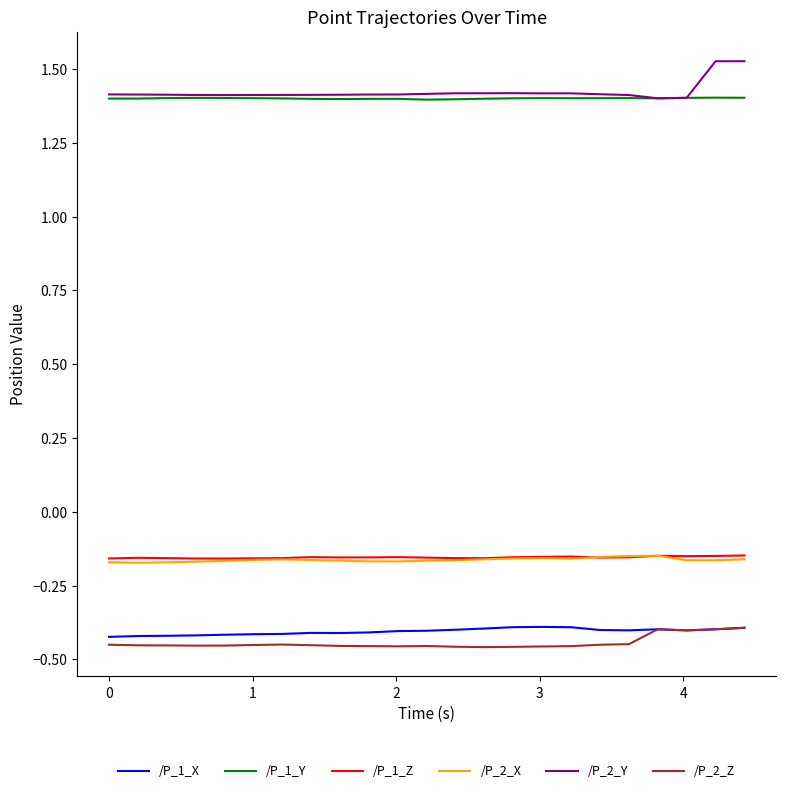

True or false: /P_1_Z and /P_1_Y intersect in this chart.

False